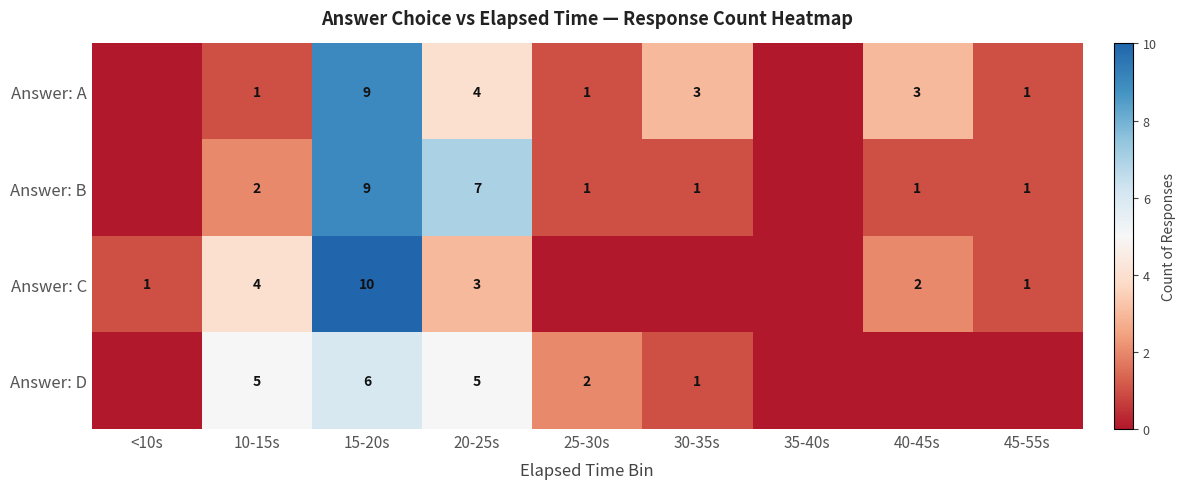

Rank the series at 10-15s from lowest to highest value.

Answer: A, Answer: B, Answer: C, Answer: D